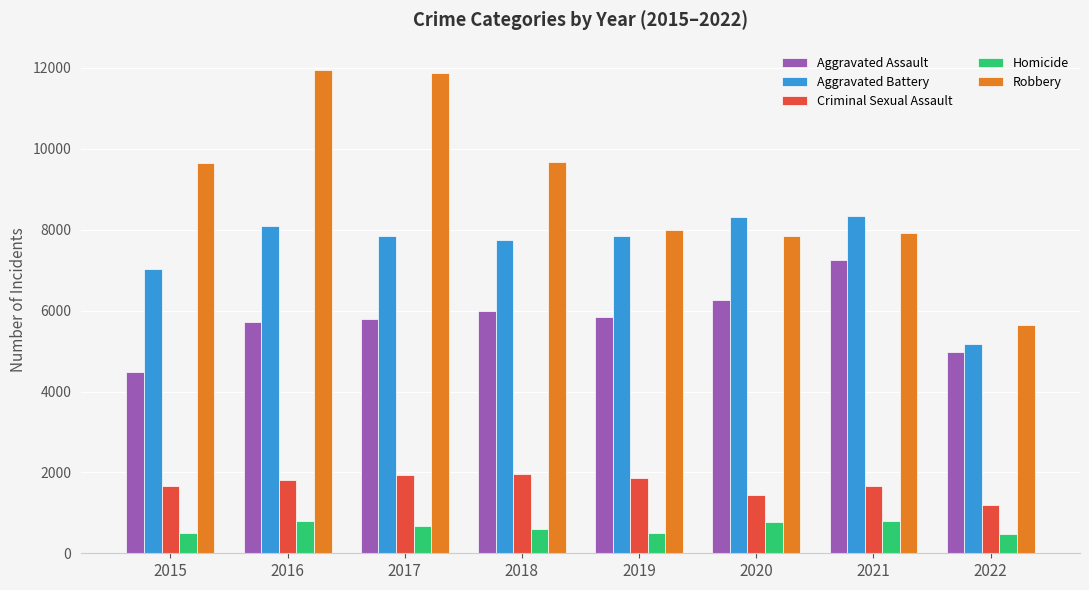

What is the minimum value for Aggravated Assault?

4480